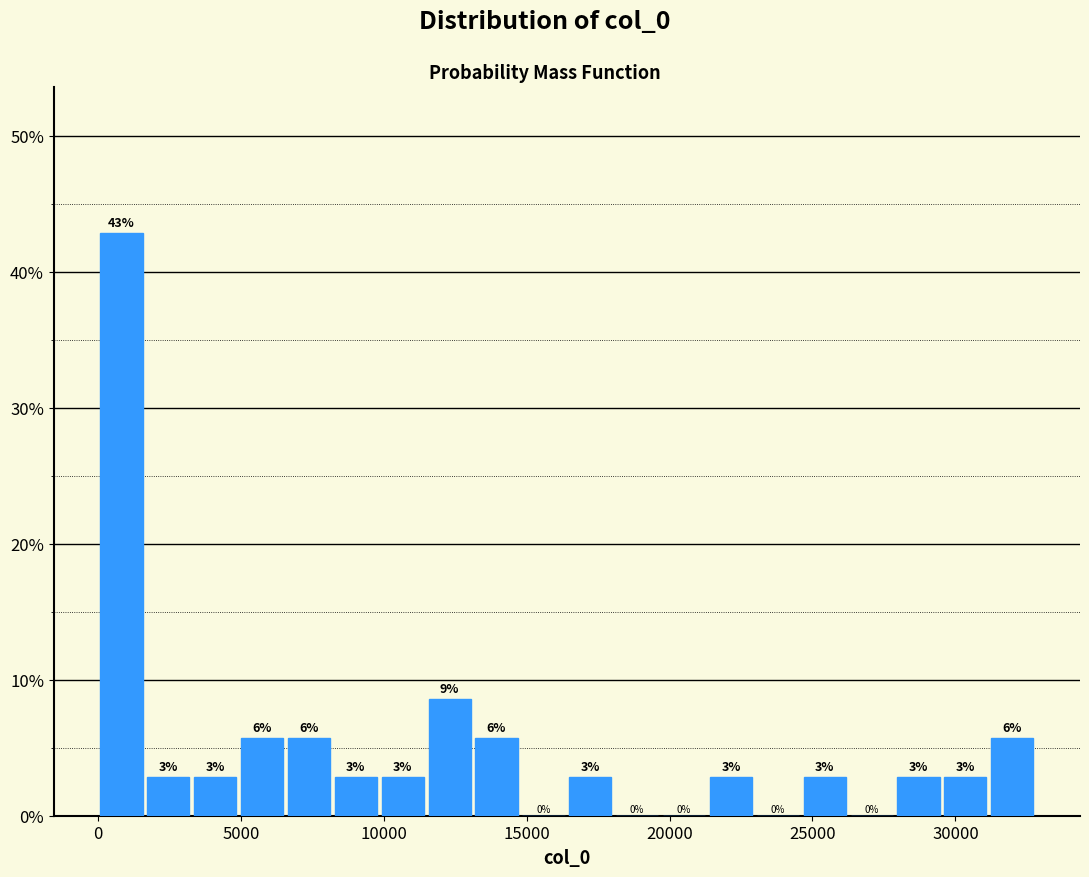

Around what value on the x-axis is the tallest bar? Give the approximate position of its centre, as read against the axis.

1000